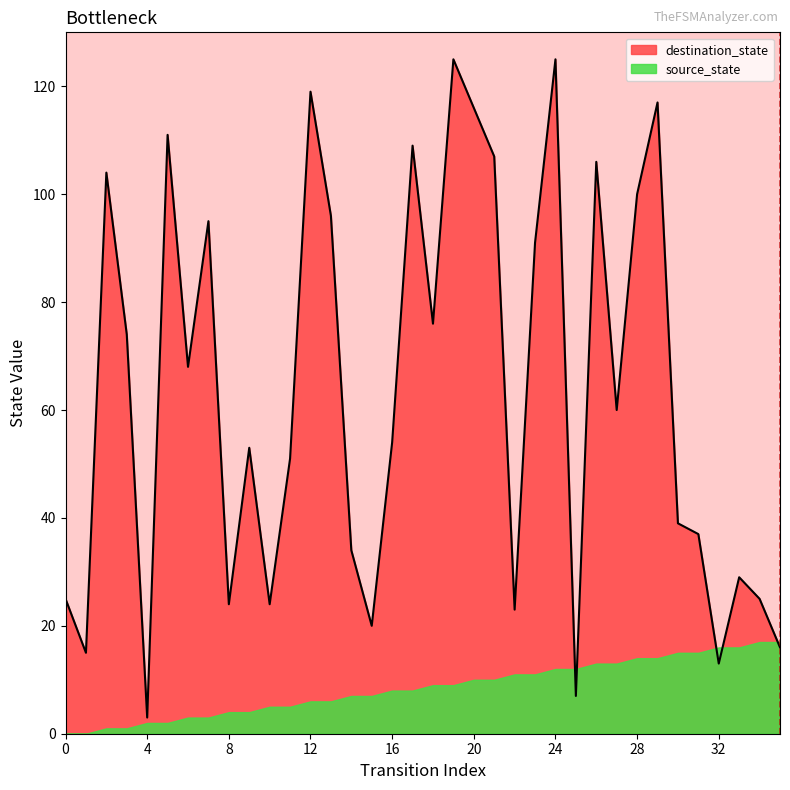

Is it true that the value at 34 is 43?

False